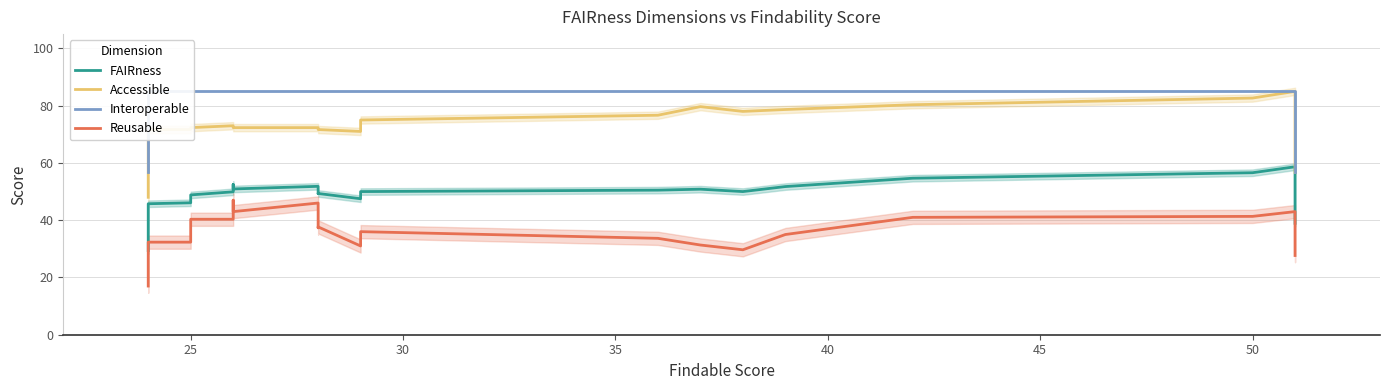

True or false: FAIRness and Reusable cross at least once.

False